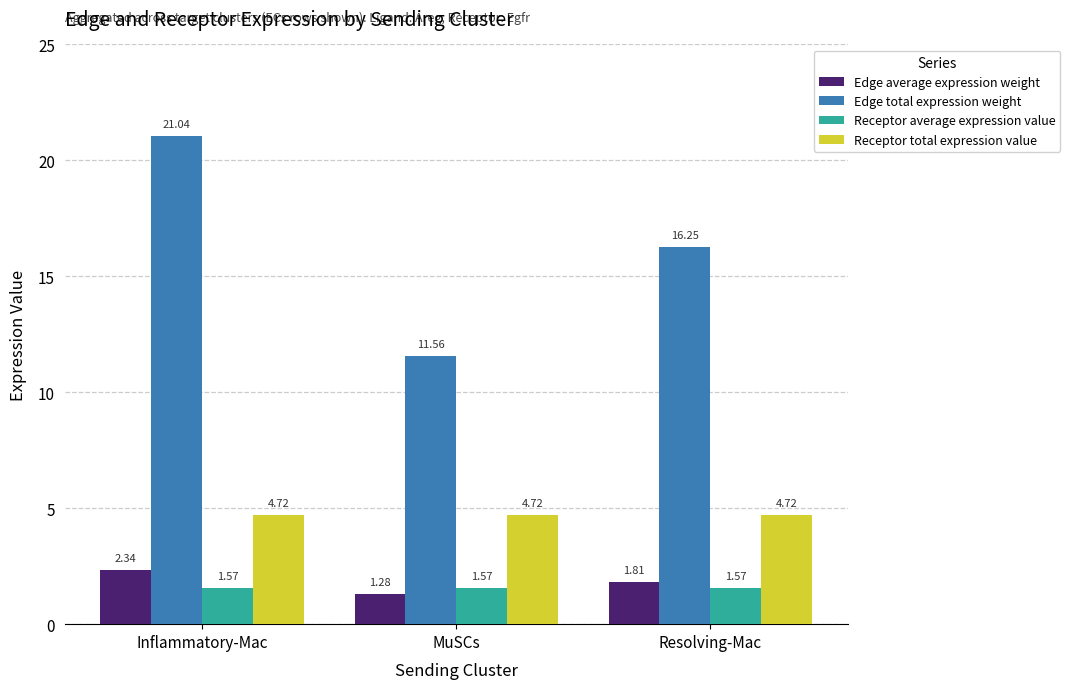

True or false: Receptor total expression value has a value of 6.4 at MuSCs.

False